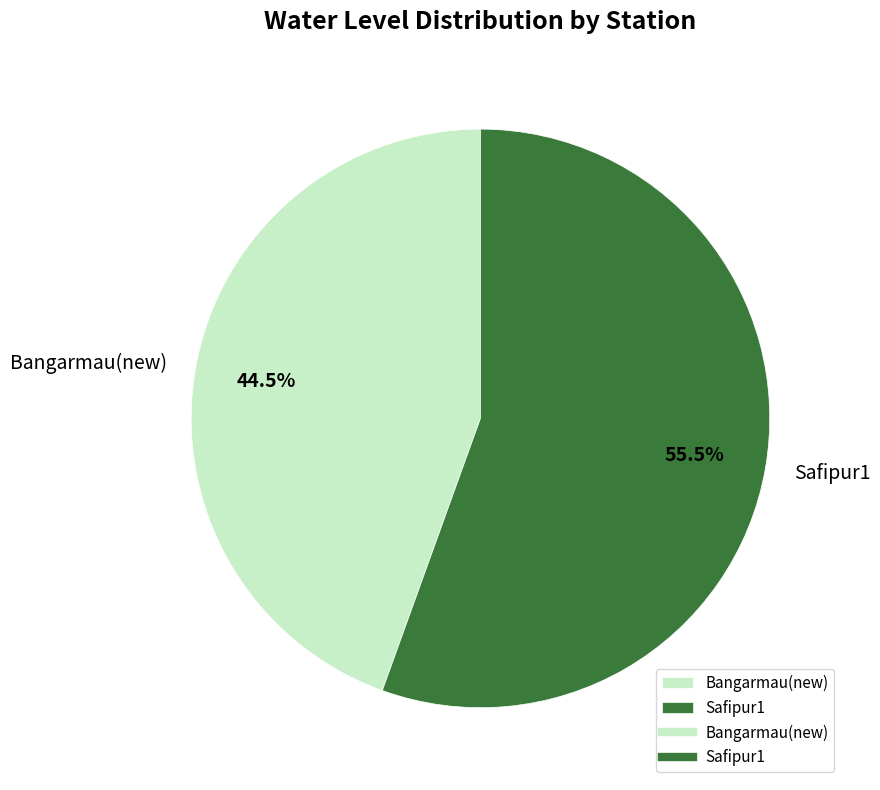

To the nearest percent, what is the average slice percentage?

50%